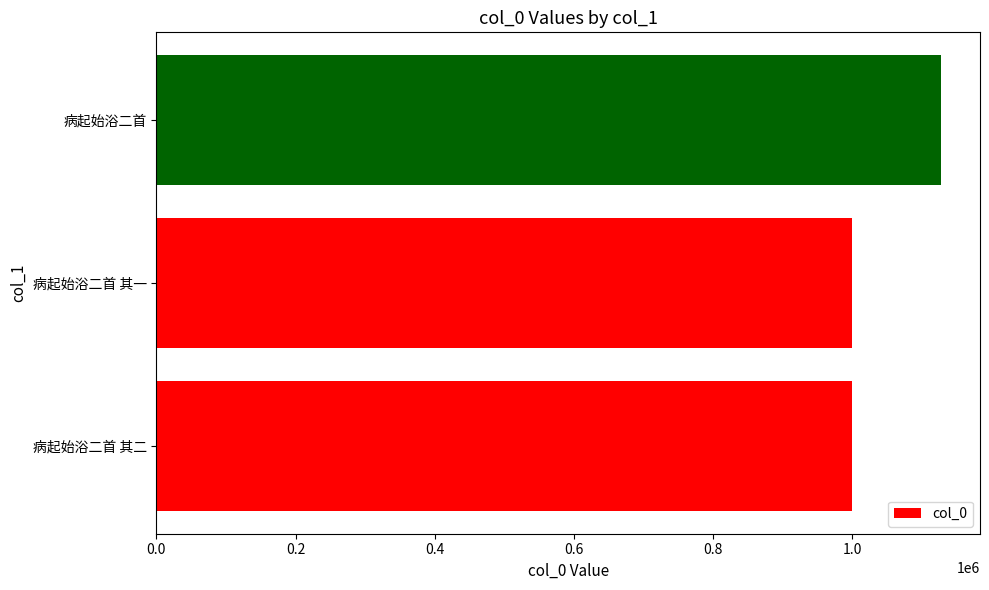

True or false: the data shows 426259 at 病起始浴二首.

False